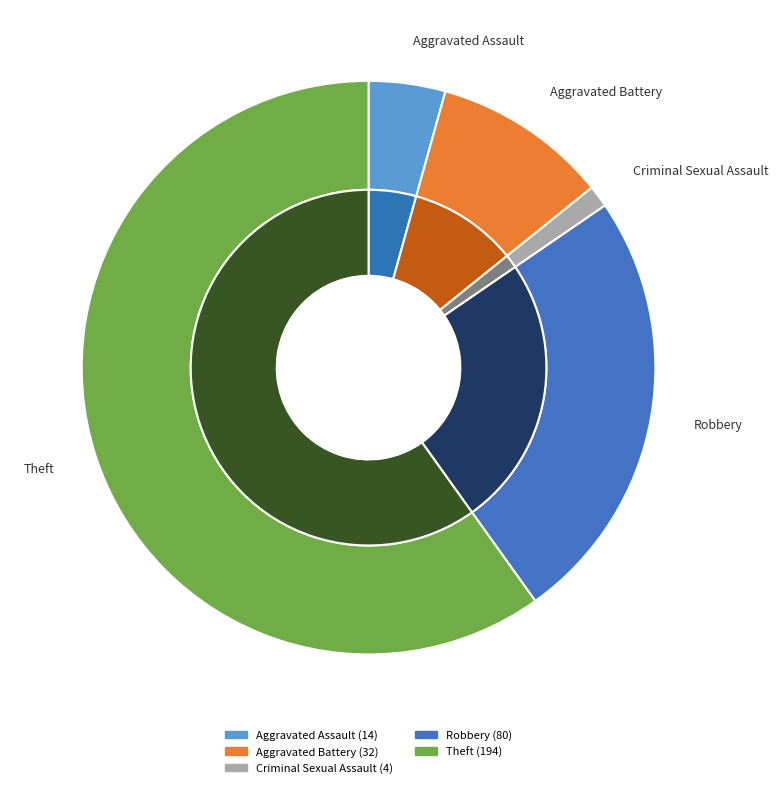

How many slices are in this pie chart?

5